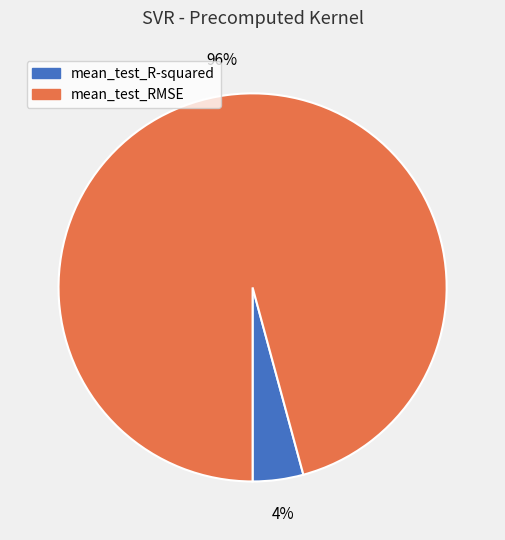

What is the largest slice in the pie chart?

mean_test_RMSE